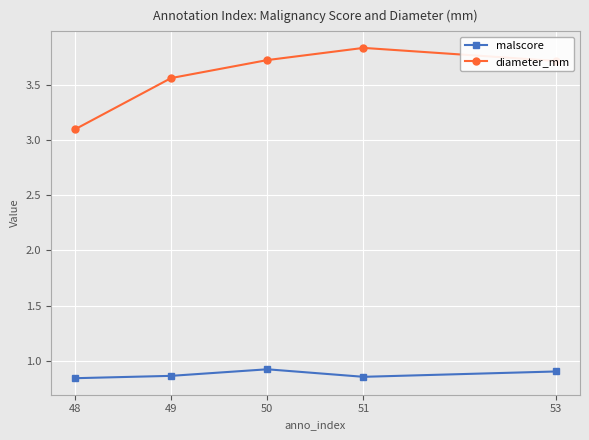

The value of diameter_mm at 51 is 5.5. True or false?

False